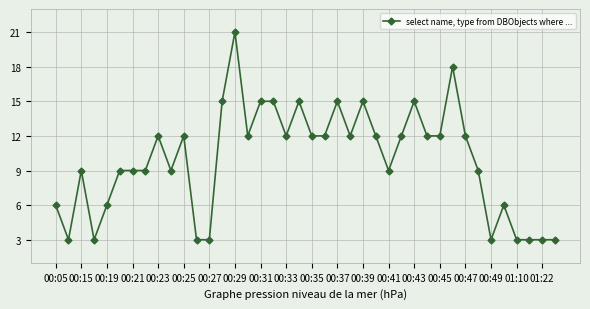

What is the value of the 26th point from the left?

12